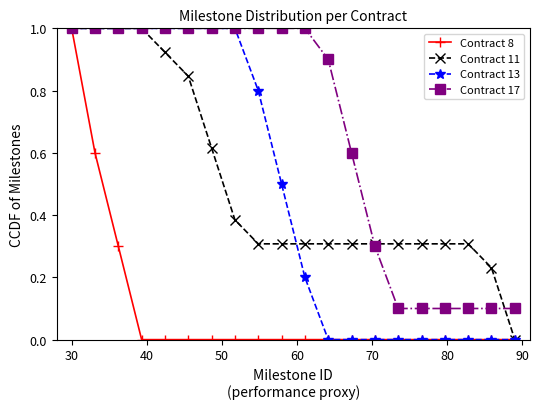

What is the maximum value for Contract 11?

1.0